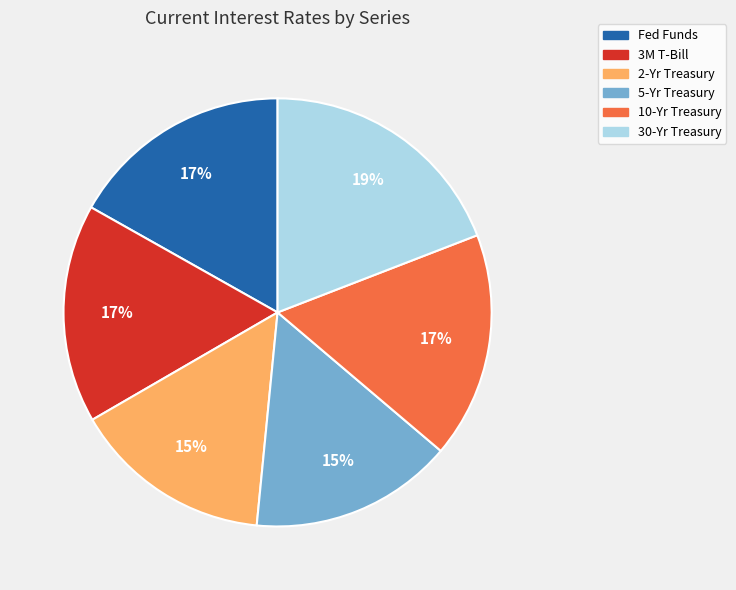

How many segments does this pie chart have?

6